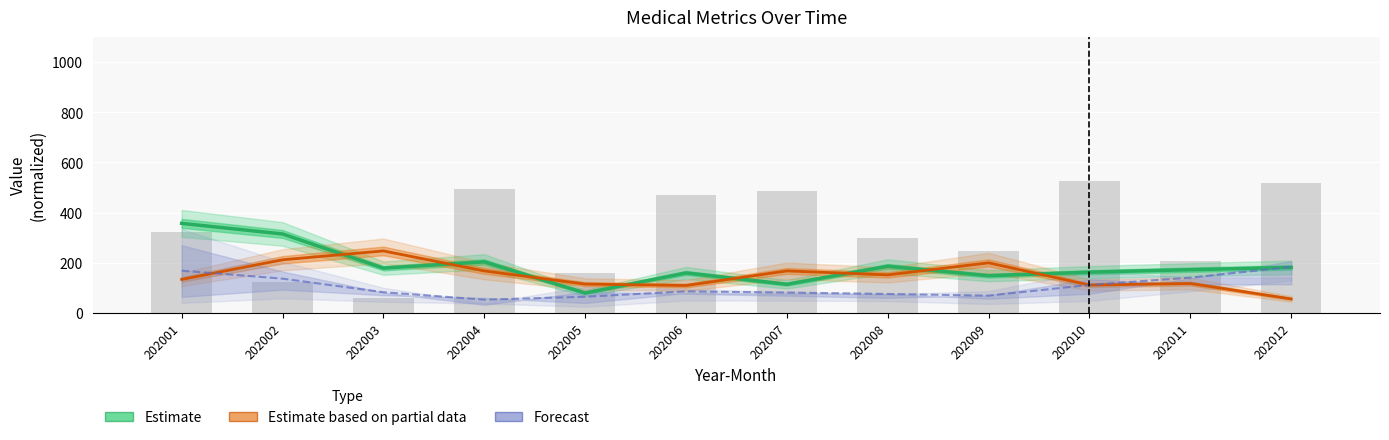

What is the minimum value for Forecast?

52.4